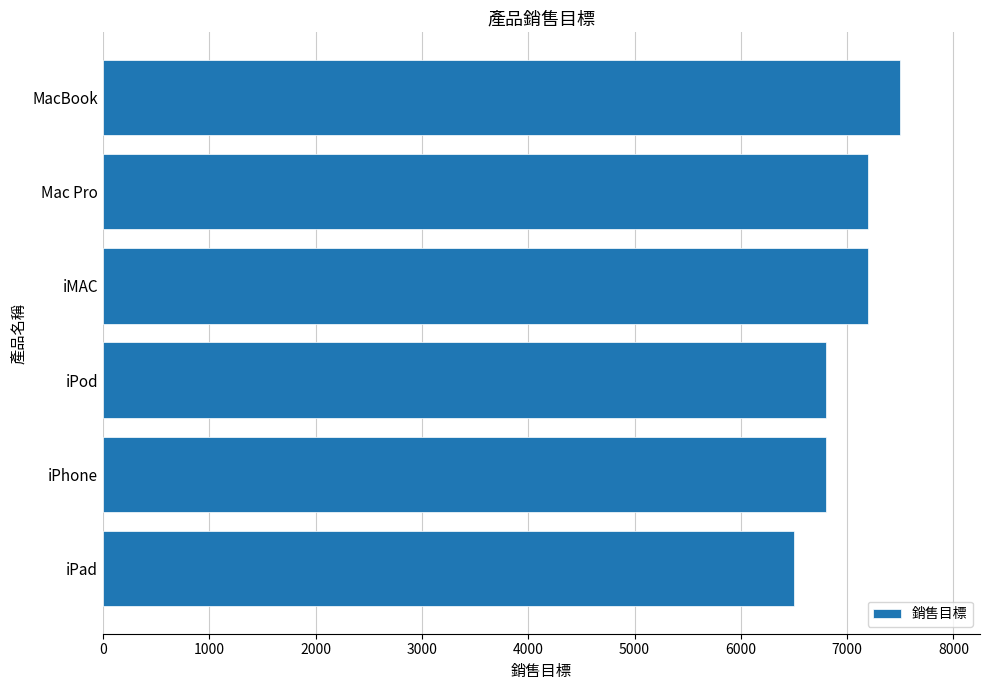

Is it true that the value at iPhone is 6800?

True